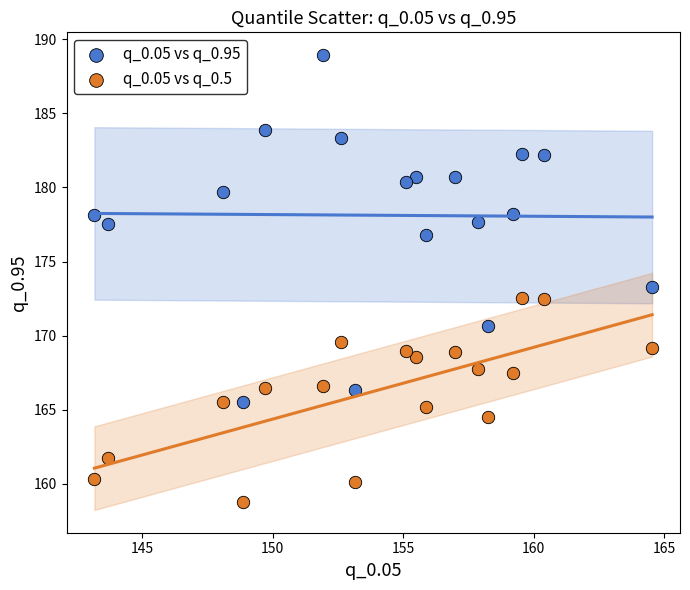

Which series reaches the maximum Y coordinate?

q_0.05 vs q_0.95